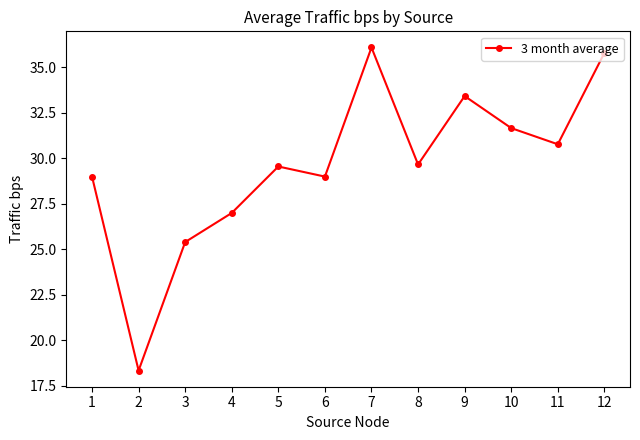

Which has a higher value, 7 or 3?

7